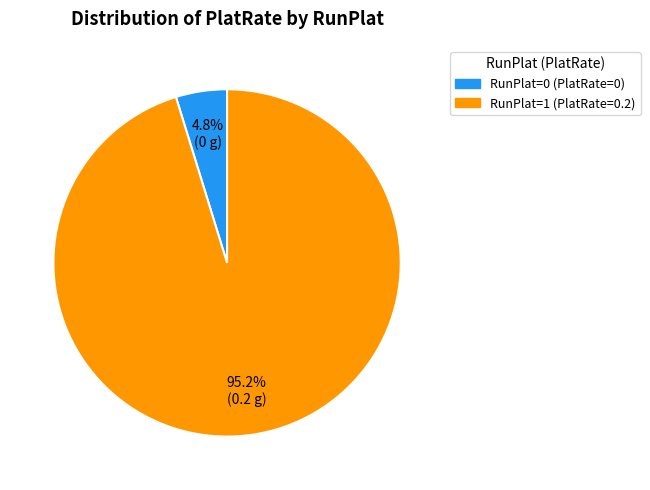

Rank the categories by value from highest to lowest.

RunPlat=1 (PlatRate=0.2), RunPlat=0 (PlatRate=0)